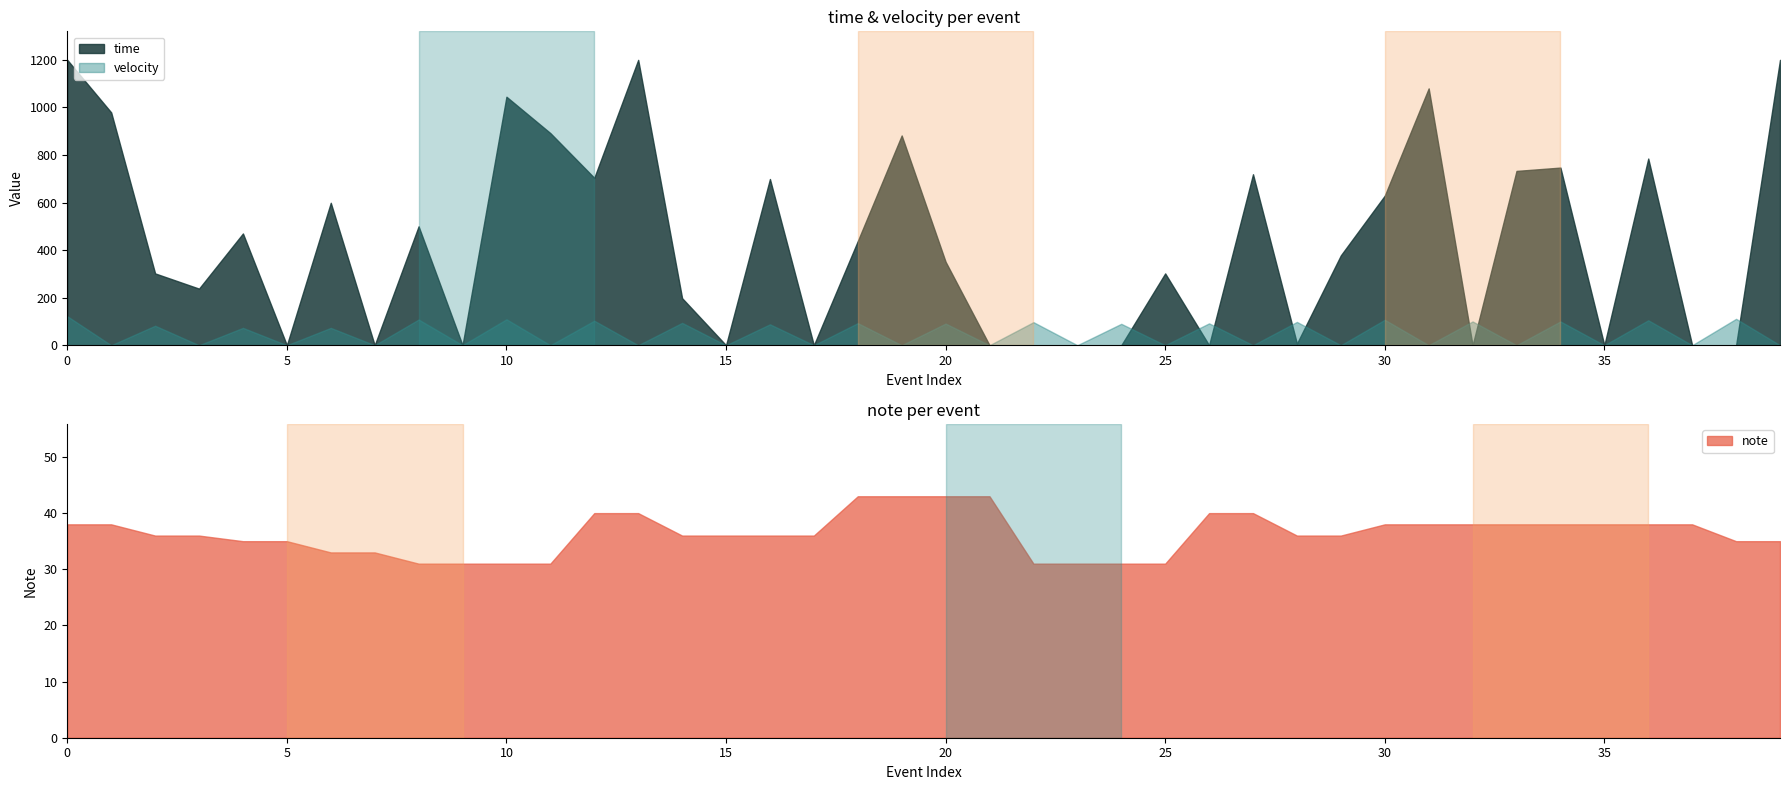

Where is the first local maximum for time?

4